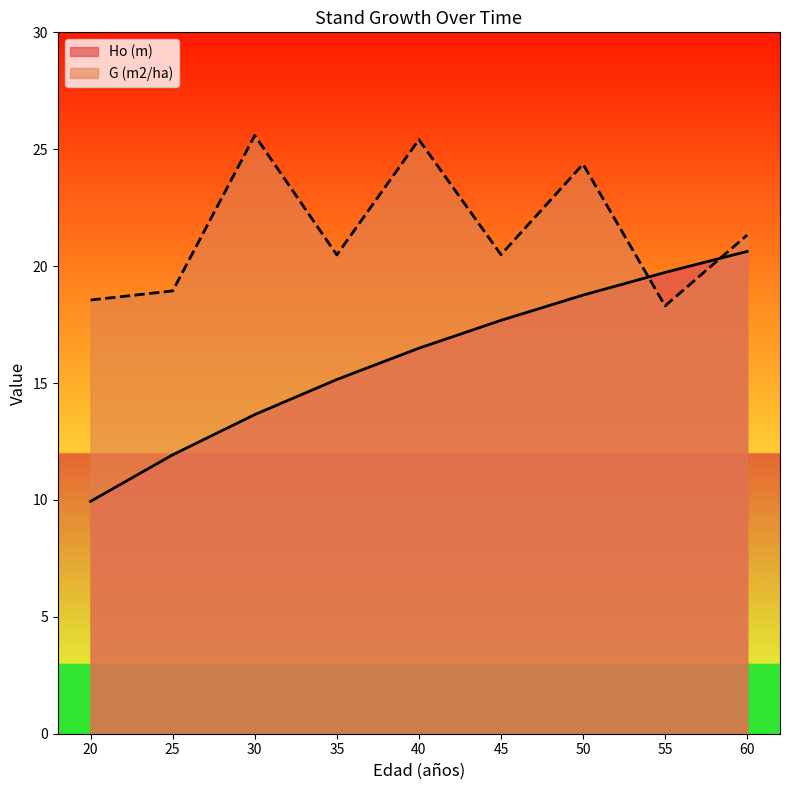

Rank the series at 55 from highest to lowest value.

Ho (m), G (m2/ha)